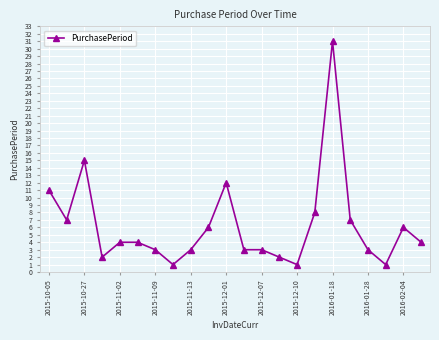

What is the difference between the second highest and second lowest values?

14